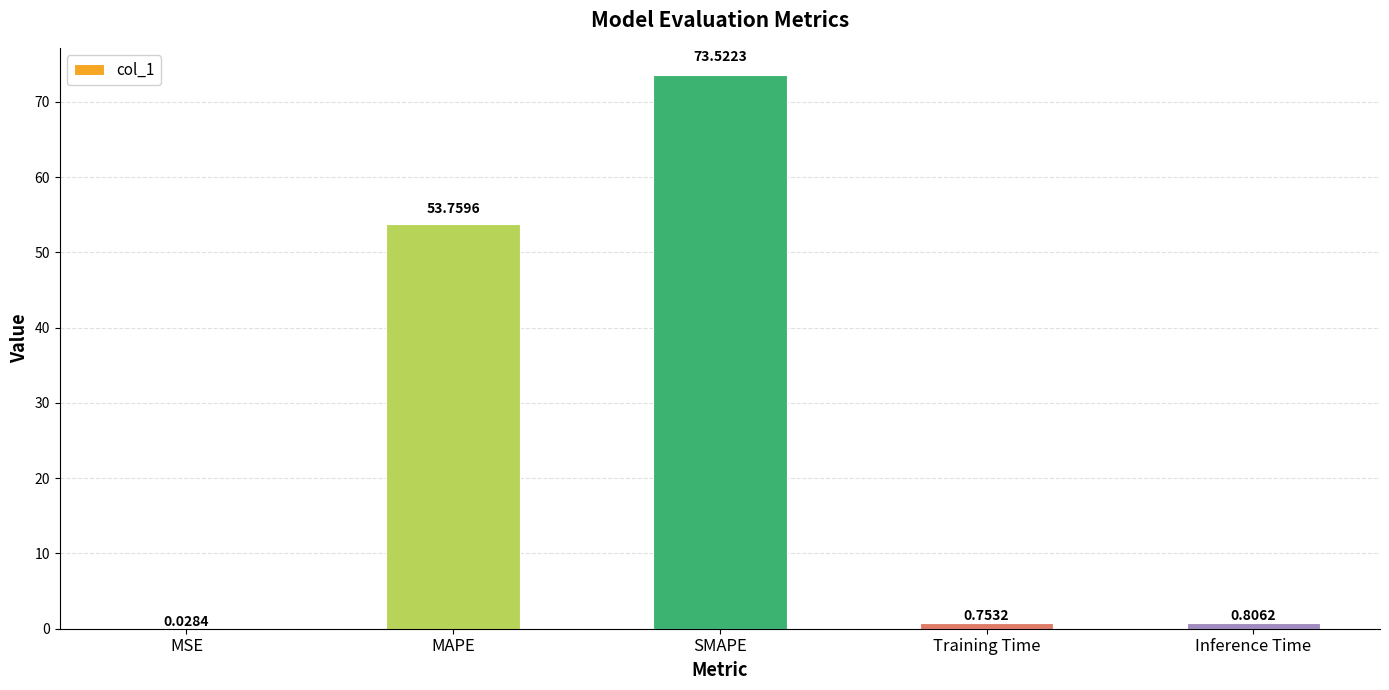

What is the sum of all values?

128.9